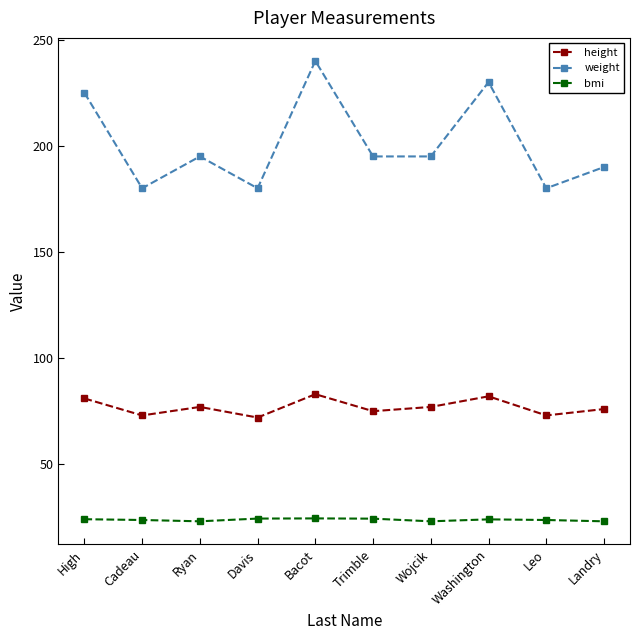

At which category is the sum across all series the highest?

Bacot